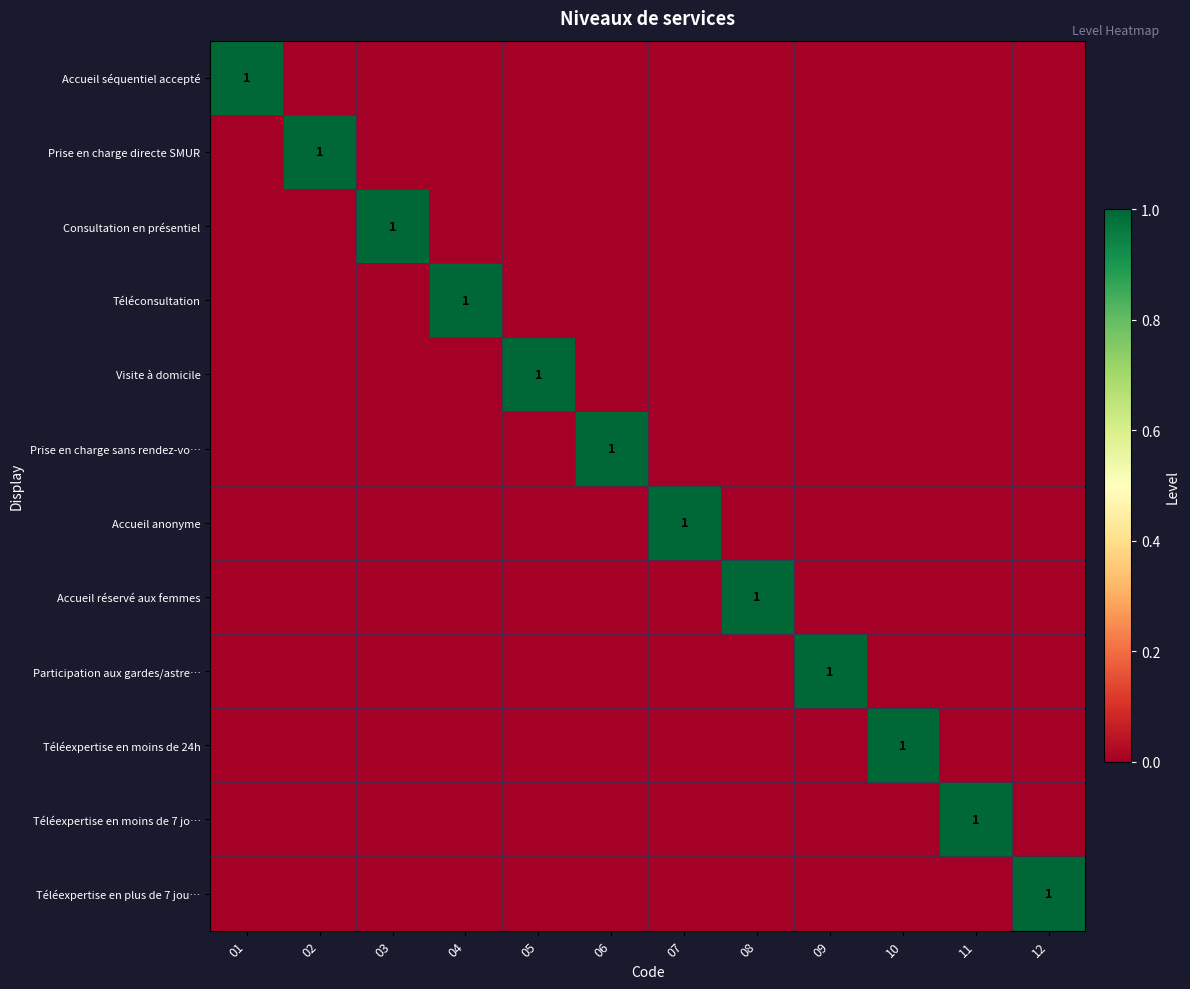

At which category is the sum across all series the highest?

01